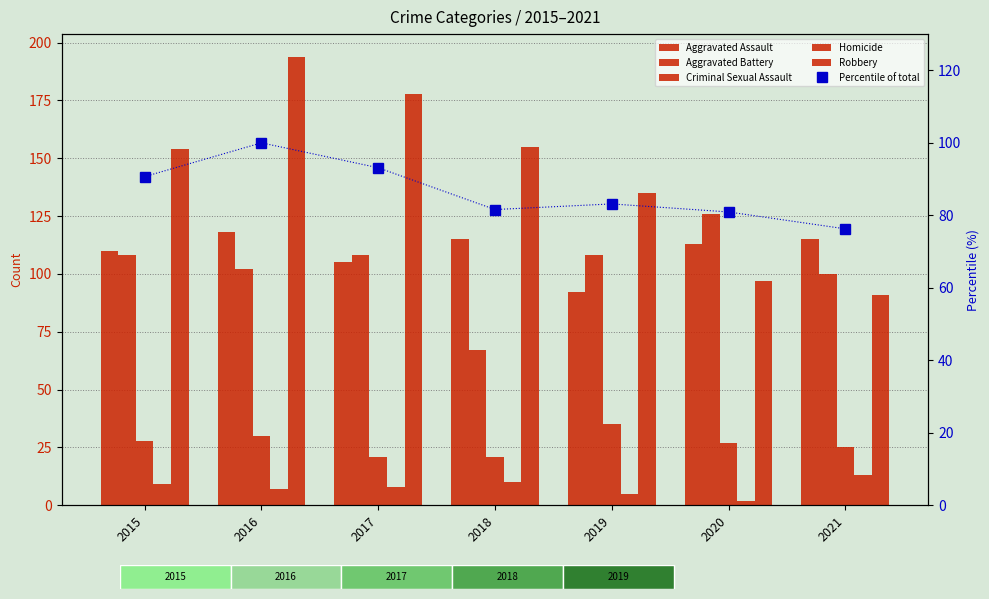

Between 2016 and 2020, which series saw the biggest shift?

Robbery